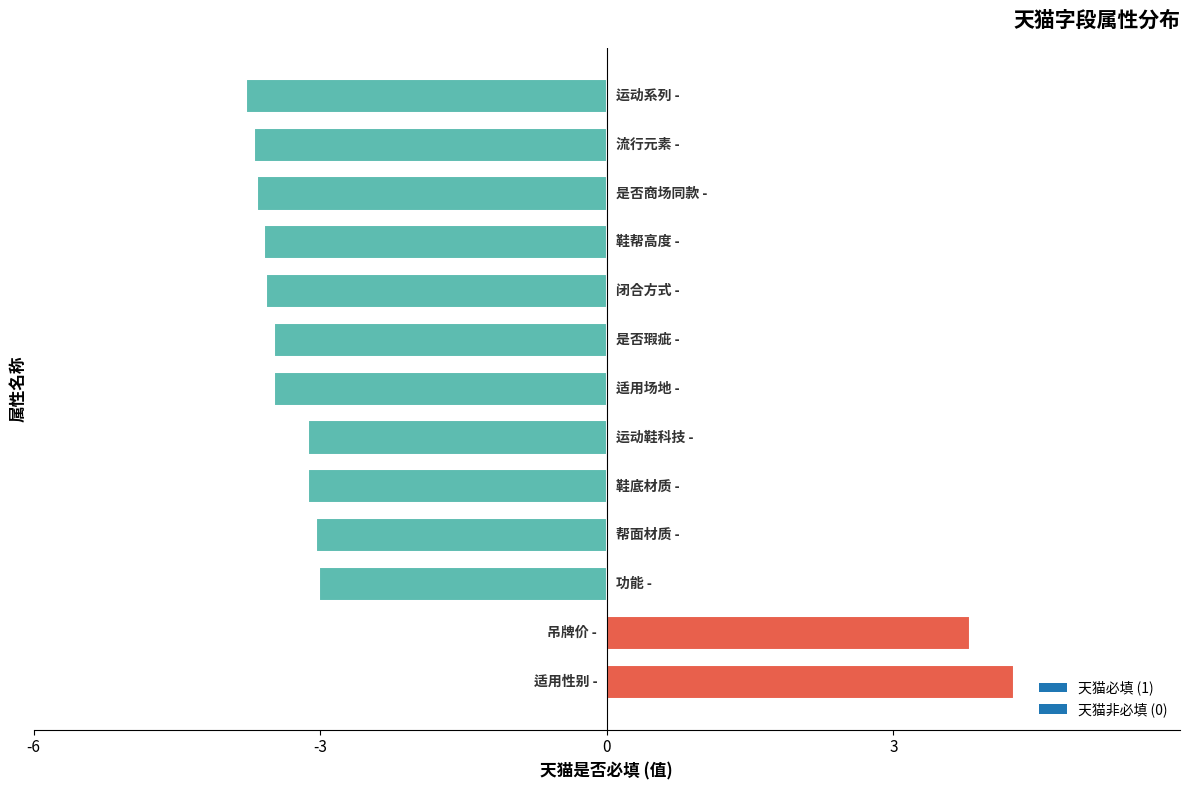

What is the maximum value shown in the chart?

4.3